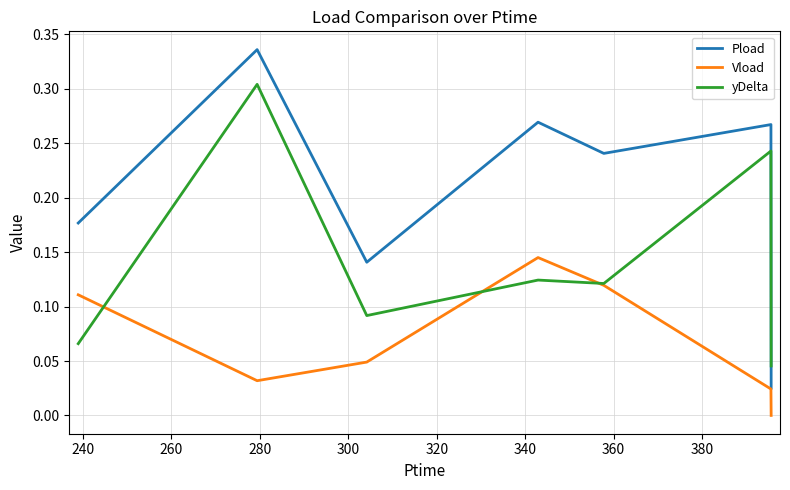

True or false: Pload and yDelta cross at least once.

True